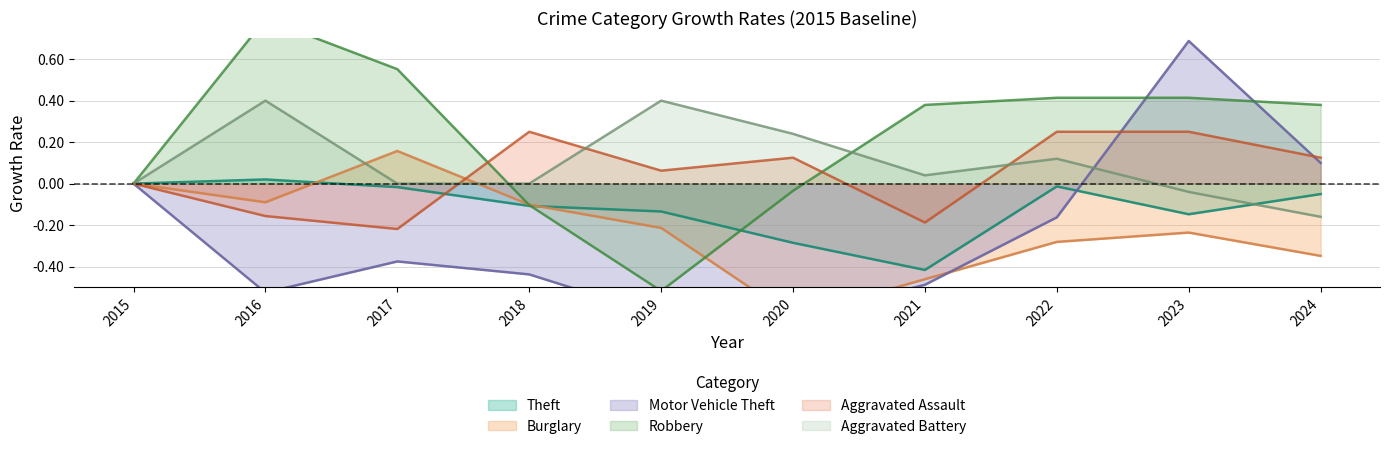

What is the difference between the Theft values at 2019 and 2016?

0.2